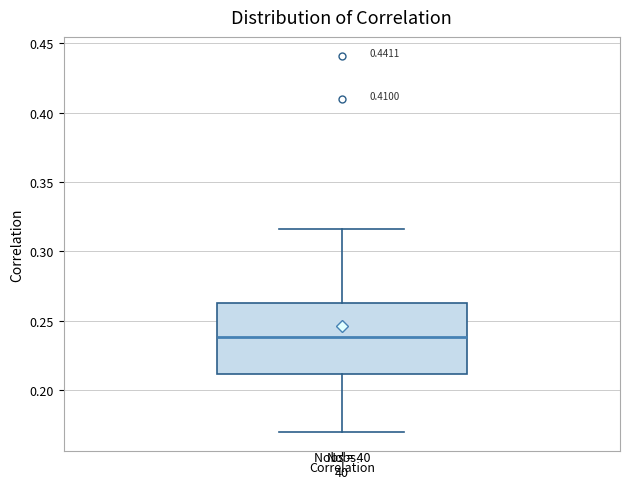

Read this box plot against the y-axis: the position of the median line, the range covered by the box, and the ends of both whiskers. The values are not printed on the chart, so give them approximately, as read against the axis.

median 0.240, box 0.210 to 0.260, whiskers 0.170 to 0.315